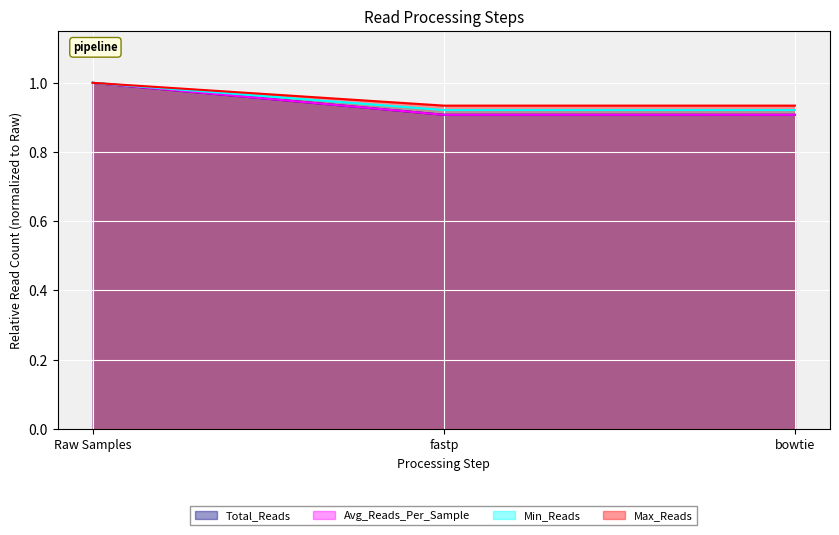

Reading right to left, list all the values displayed in this chart.

Total_Reads: bowtie=0.9	fastp=0.9	Raw Samples=1.0
Avg_Reads_Per_Sample: bowtie=0.9	fastp=0.9	Raw Samples=1.0
Min_Reads: bowtie=0.9	fastp=0.9	Raw Samples=1.0
Max_Reads: bowtie=0.9	fastp=0.9	Raw Samples=1.0